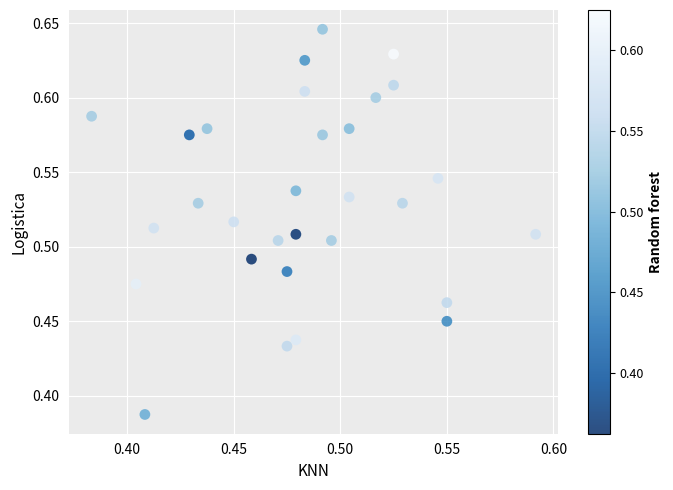

What is the range of Y values (max minus min)?

0.3